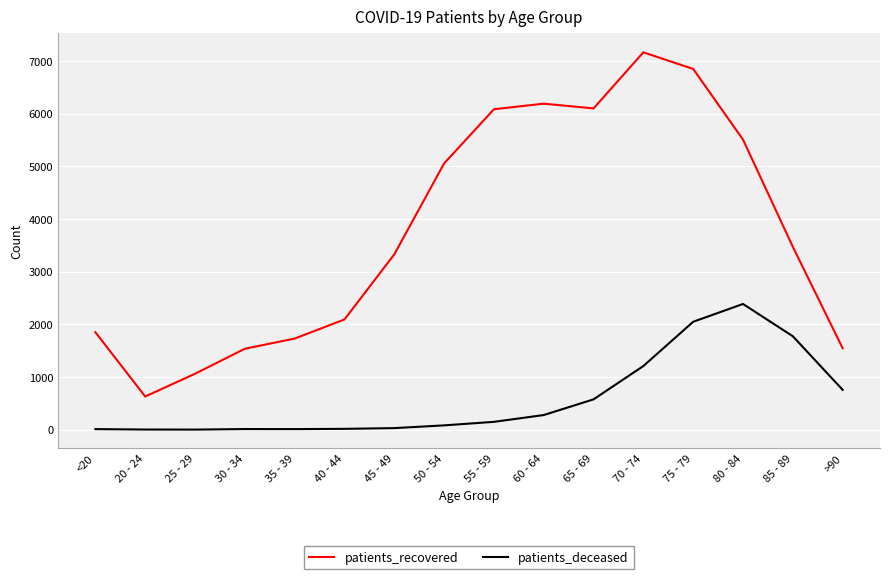

What is the average value of the patients_deceased series?

584